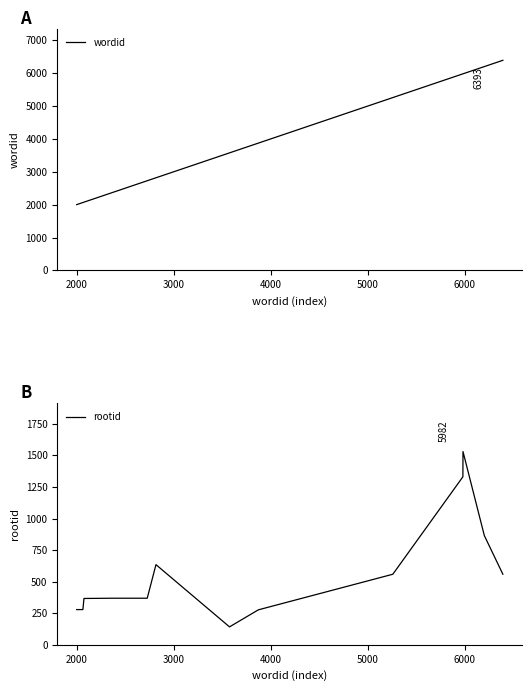

How many data points in wordid are less than 3576?

6